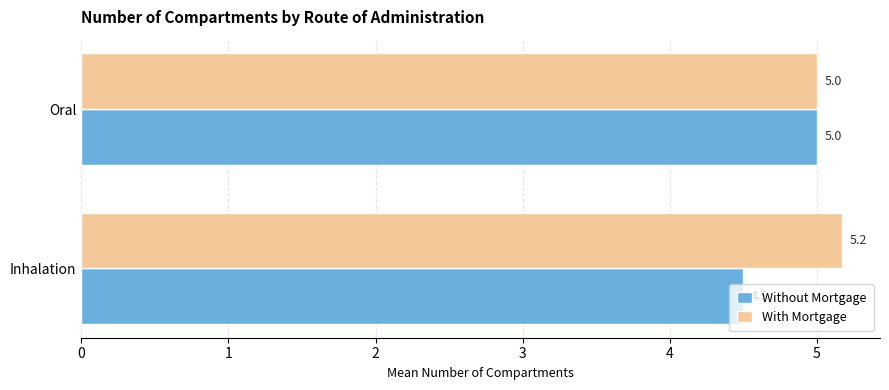

How many distinct data groups are displayed?

2